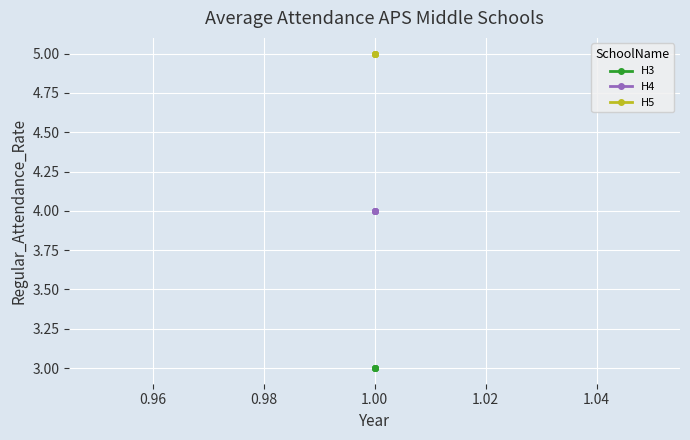

Which series has the largest total across all categories?

H5